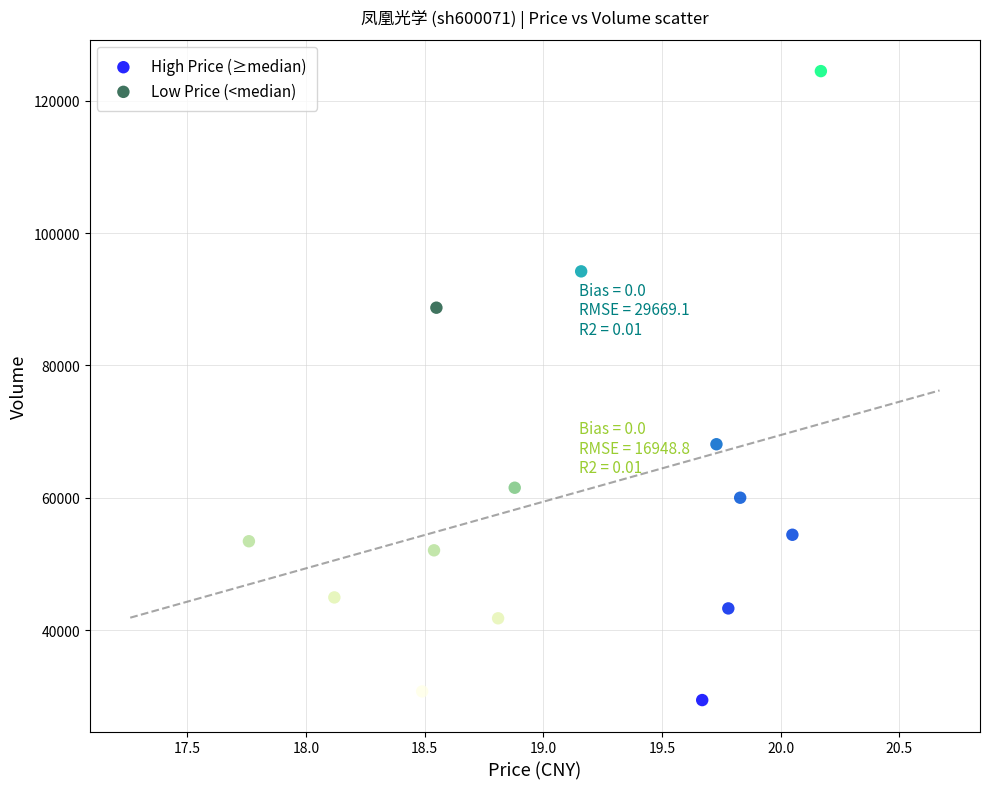

Which series has the largest Y range (max minus min)?

High Price (≥median)